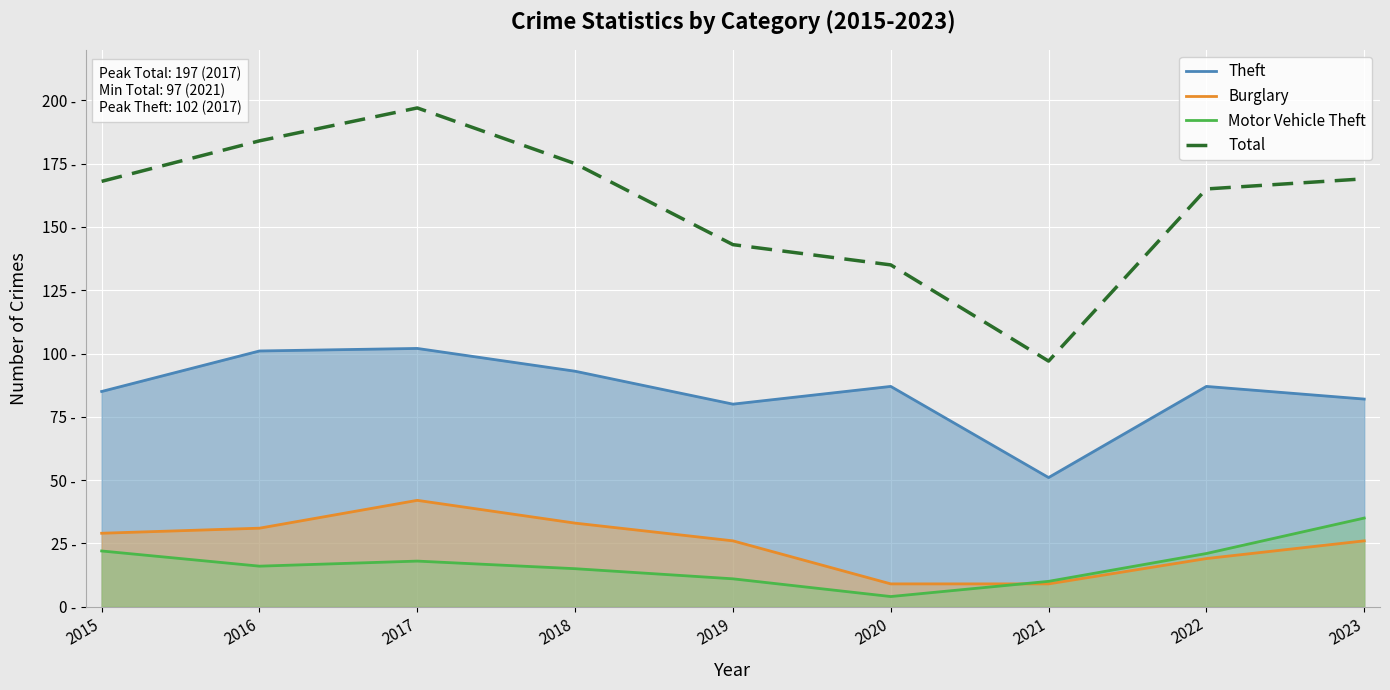

What are all the series names shown in the legend?

Theft, Burglary, Motor Vehicle Theft, Total